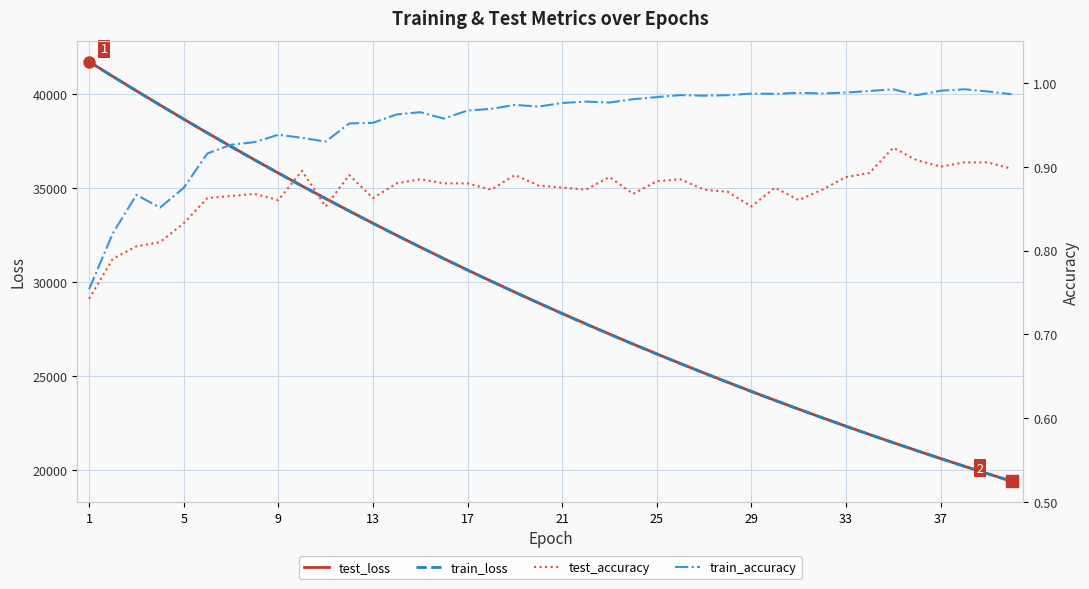

How many categories are shown in the chart?

40